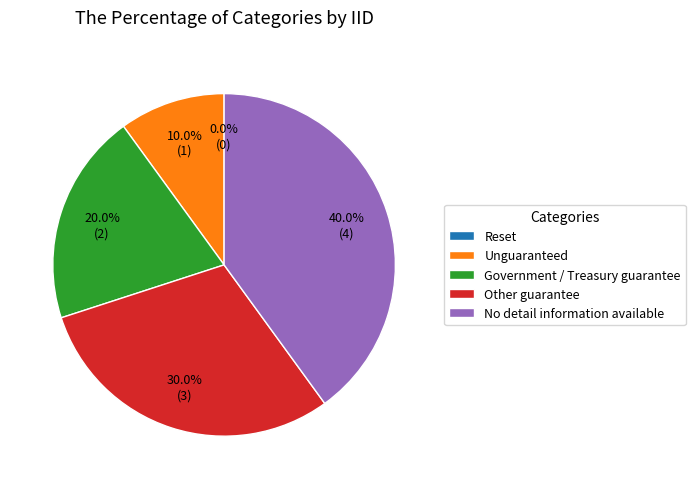

To the nearest percent, what is the combined percentage of Other guarantee and Unguaranteed?

40%